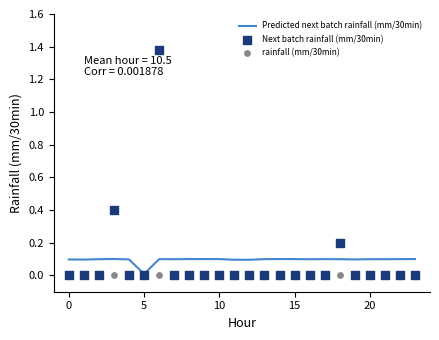

Is the value of rainfall (mm/30min) at 16 greater than the value of Predicted next batch rainfall (mm/30min) at 18?

No